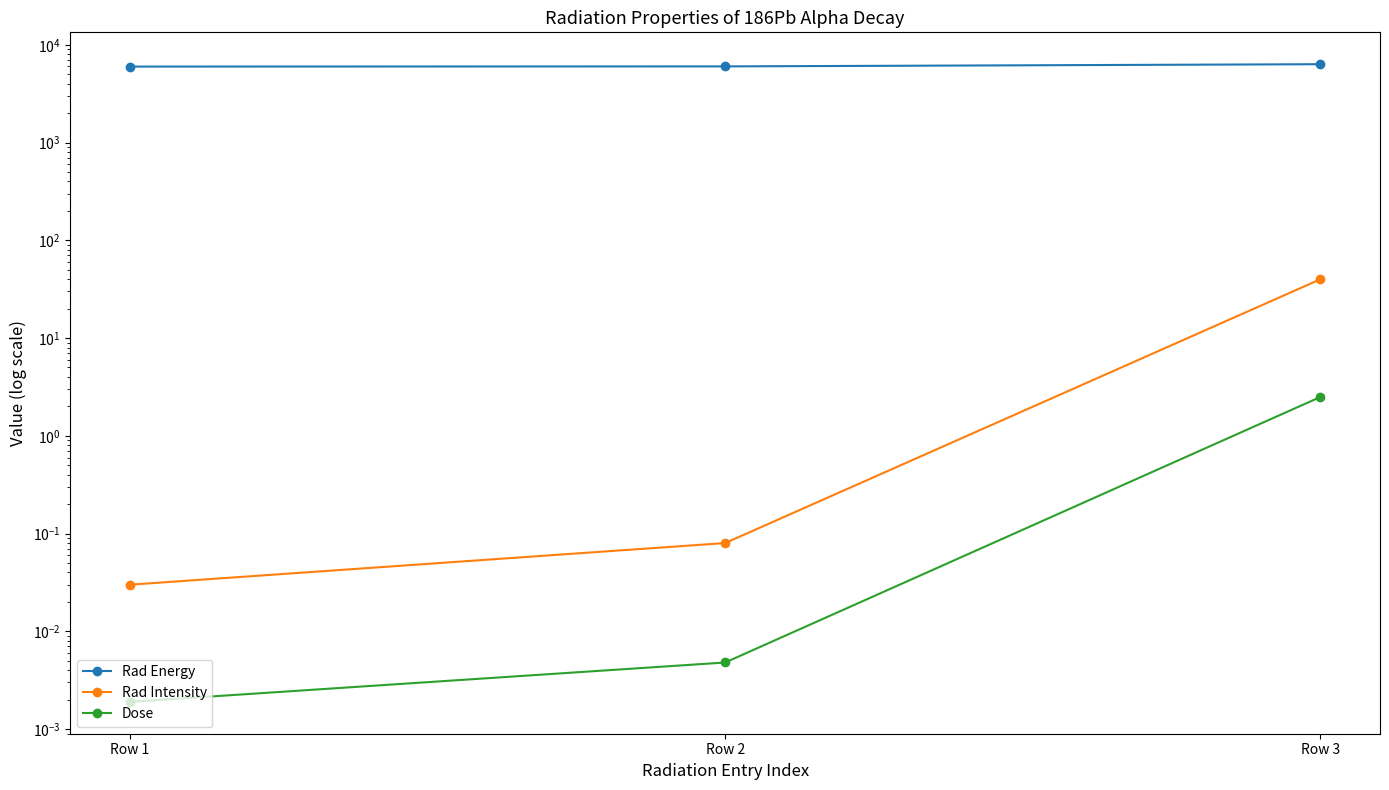

Reading left to right, what are all the values shown in this chart?

Rad Energy: Row 1=5988.0	Row 2=6014.0	Row 3=6331.0
Rad Intensity: Row 1=0.0	Row 2=0.1	Row 3=40.0
Dose: Row 1=0.0	Row 2=0.0	Row 3=2.5